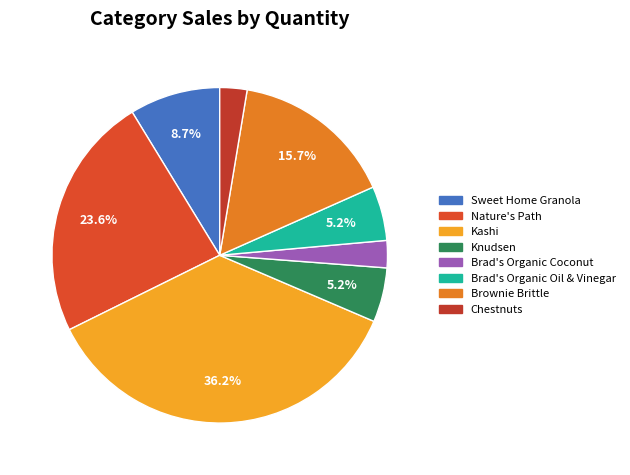

Does Nature's Path represent more than half of the total?

No